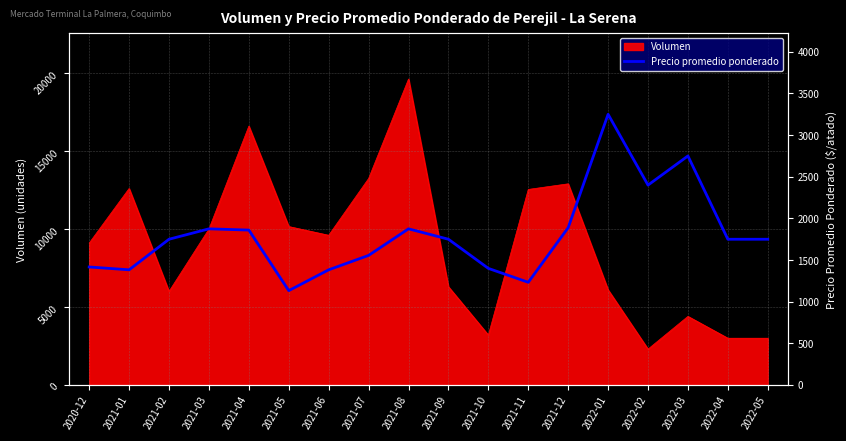

The value of Volumen at 2022-03 is 6717. True or false?

False